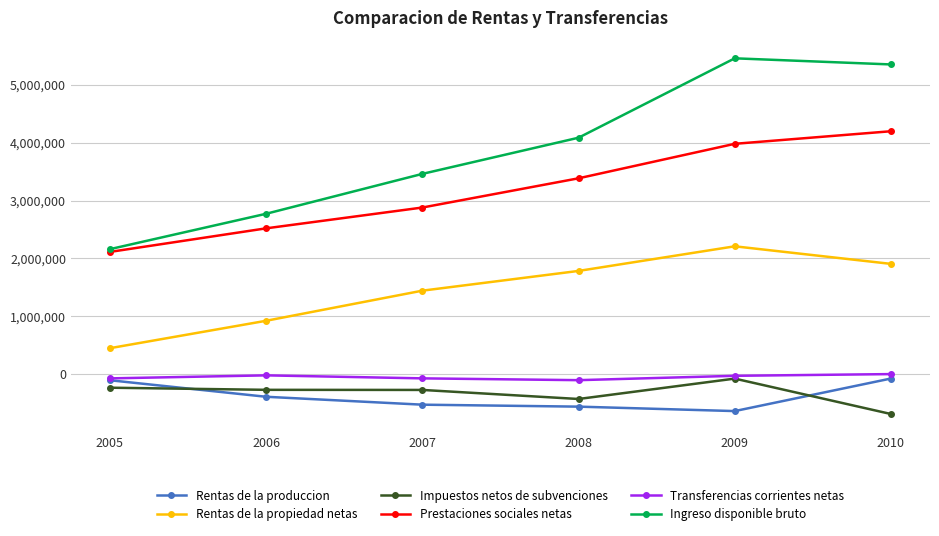

The value of Ingreso disponible bruto at 2008 is 4085406. True or false?

True